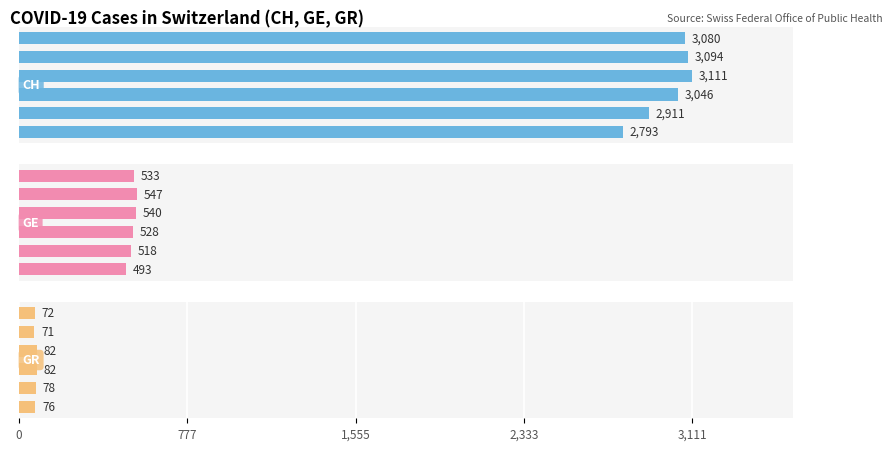

Between 2,333 and 1,555, which is larger?

2,333